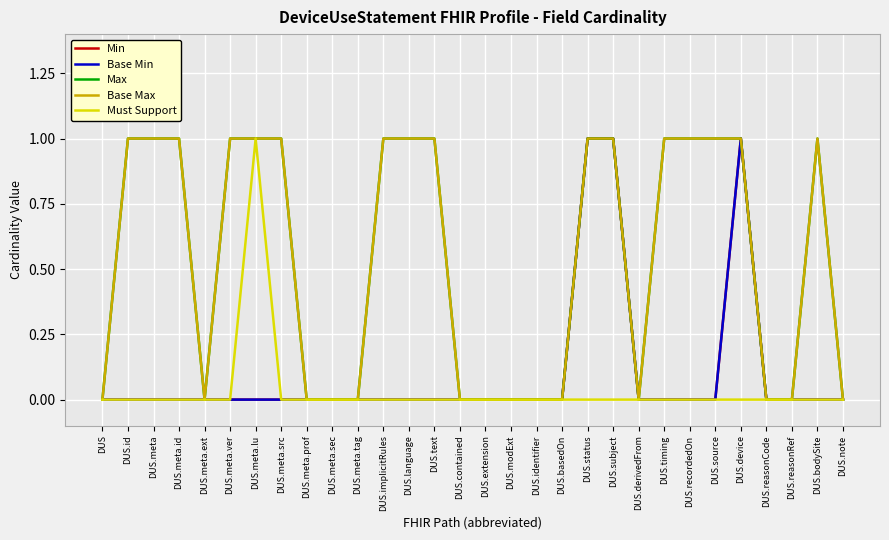

Which category has the highest value across all series?

DUS.status